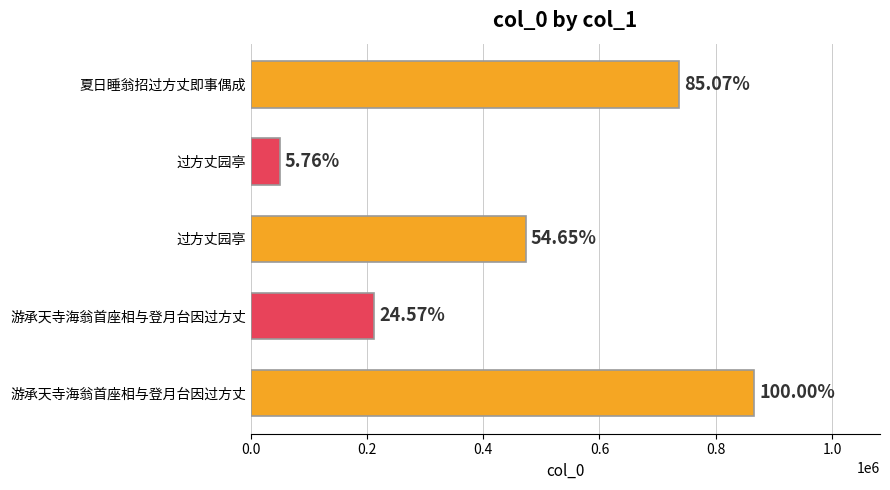

How many bars are there in total?

5